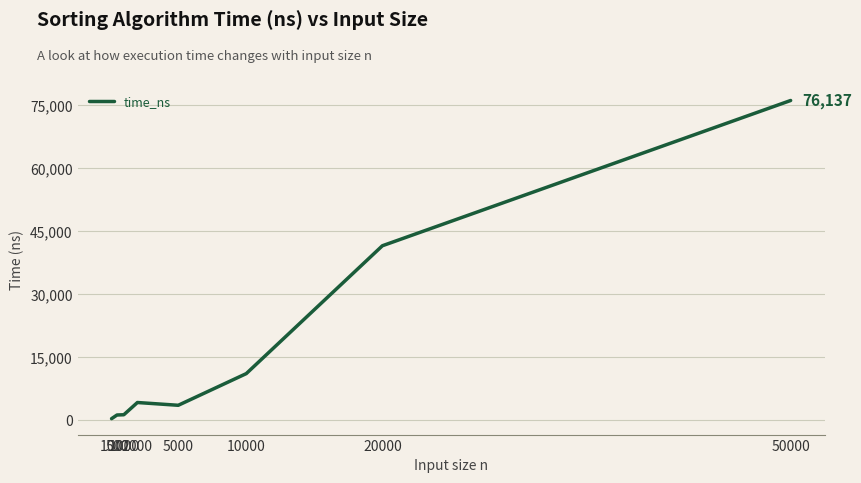

What is the maximum value shown in the chart?

76137